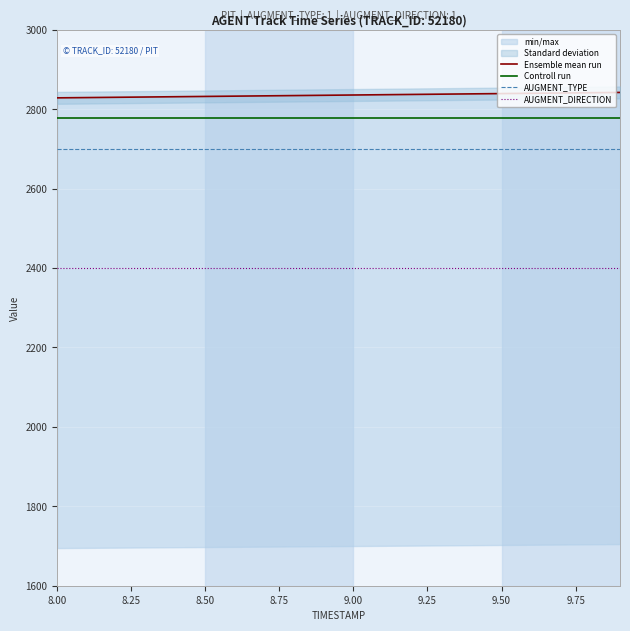

What is the lowest value of the AUGMENT_TYPE series?

2700.0